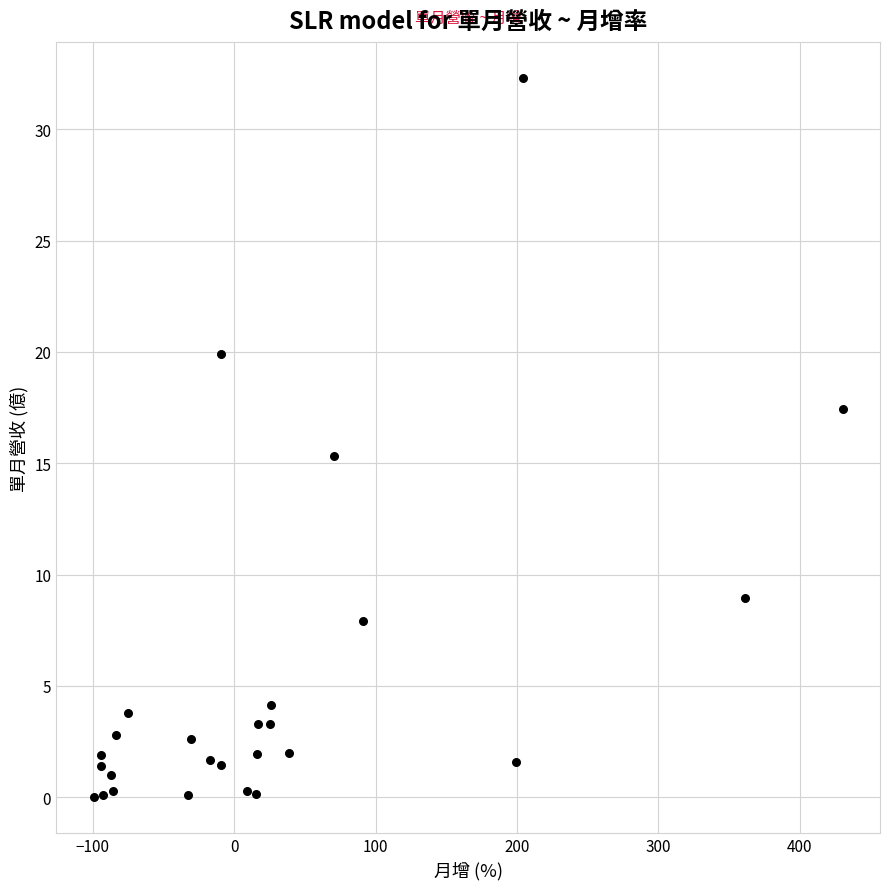

What is the range of X values (max minus min)?

529.7